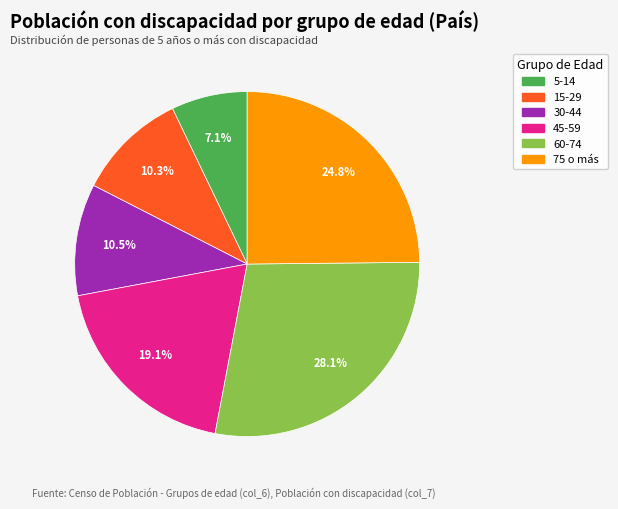

Is there a majority slice in this chart?

No